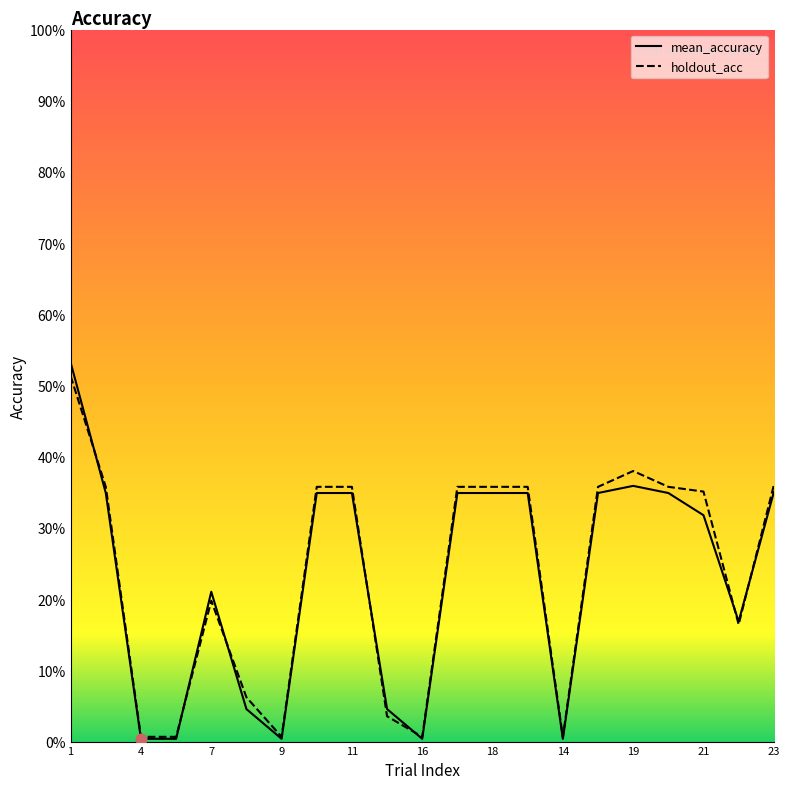

Does the chart have visible grid lines?

No